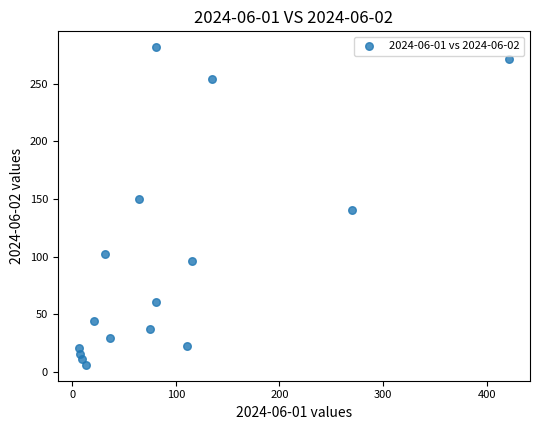

What is the range of Y values (max minus min)?

275.6